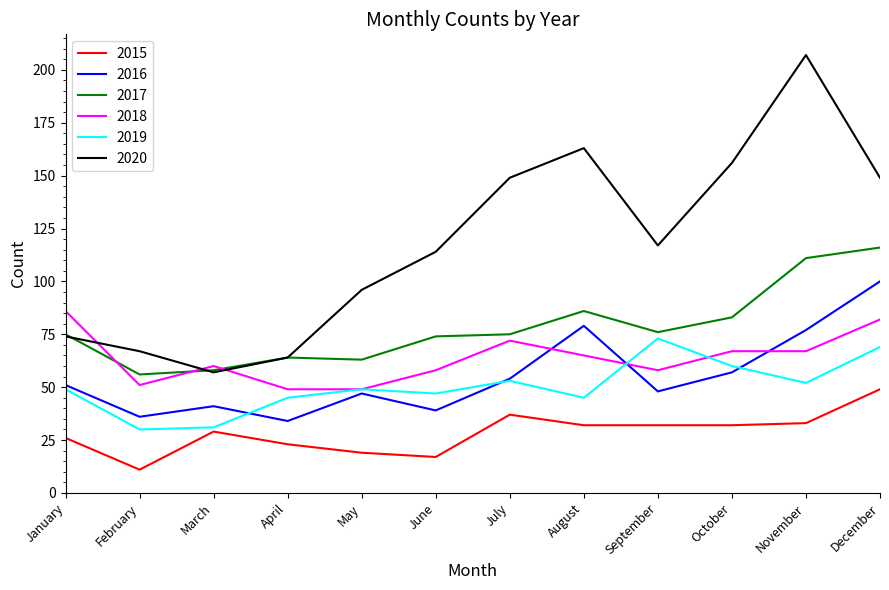

What is the difference between the second highest and minimum values in the 2017 series?

55